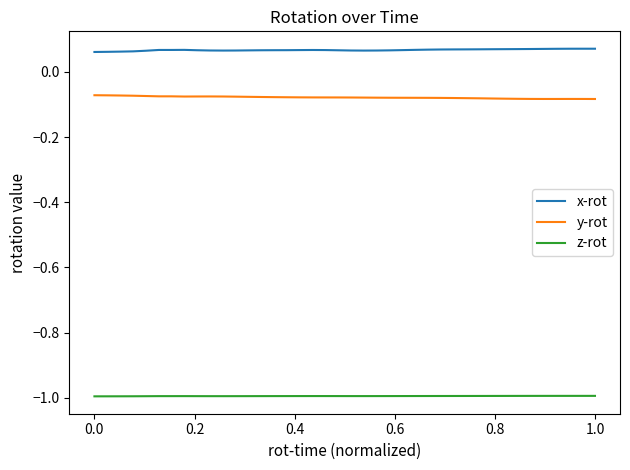

Rank the series by their maximum value, from lowest to highest.

z-rot, y-rot, x-rot